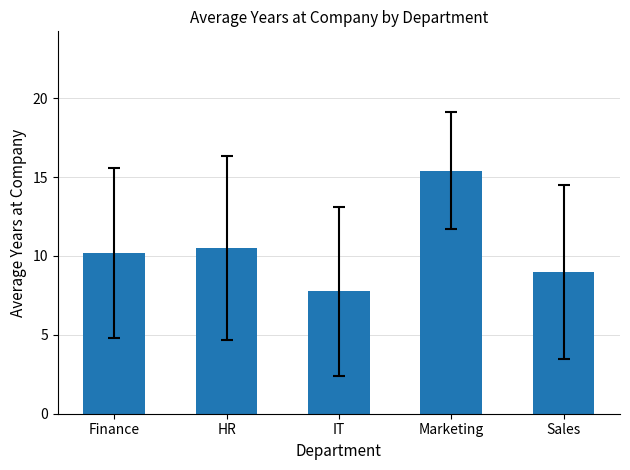

Are the bars horizontal?

No